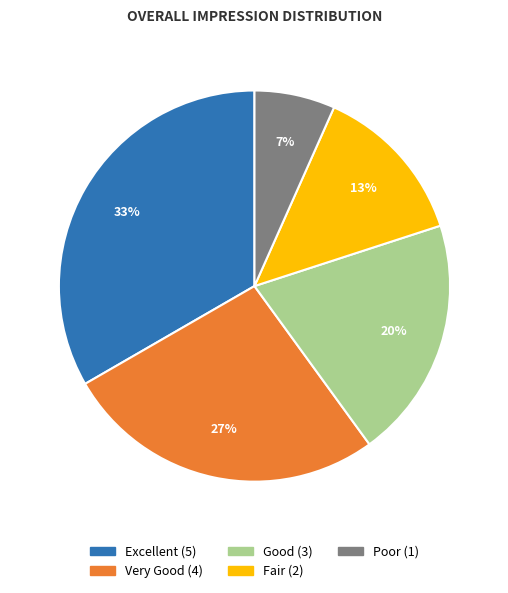

Which category has the biggest portion of the pie?

Excellent